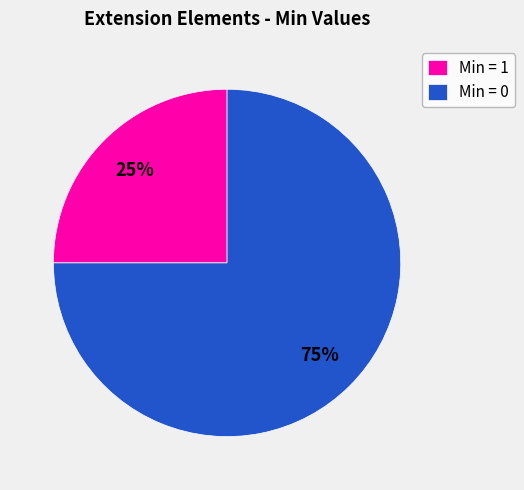

Rank the categories by value from highest to lowest.

Min = 0, Min = 1